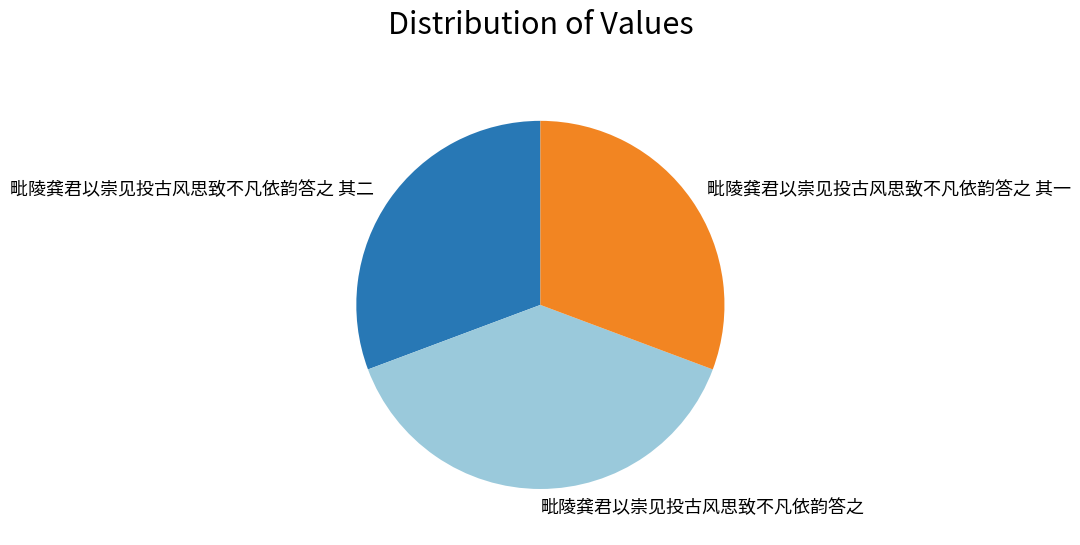

Combined, do 毗陵龚君以崇见投古风思致不凡依韵答之 其一 and 毗陵龚君以崇见投古风思致不凡依韵答之 其二 account for over 50%?

Yes